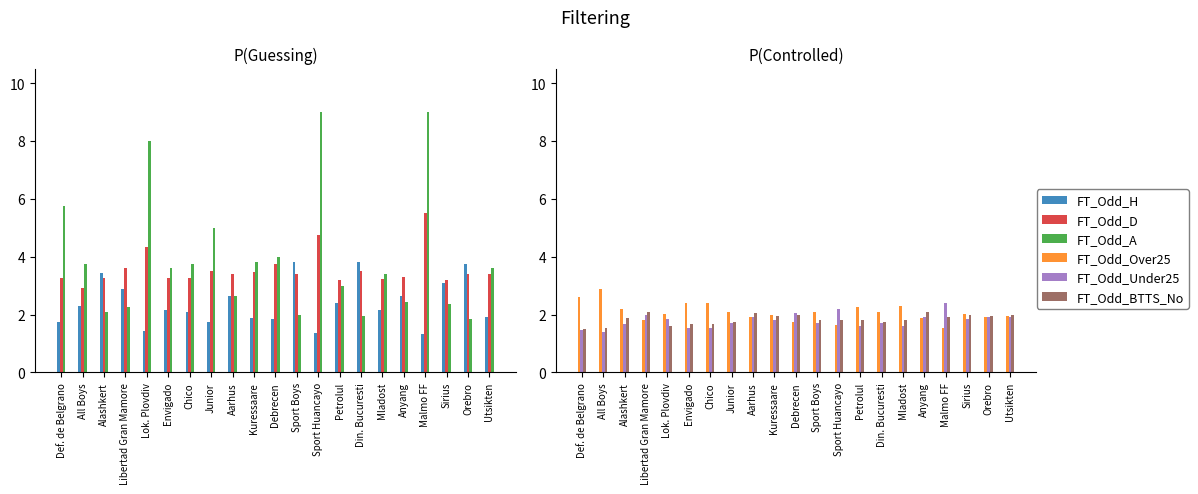

How many series are shown in this chart?

6